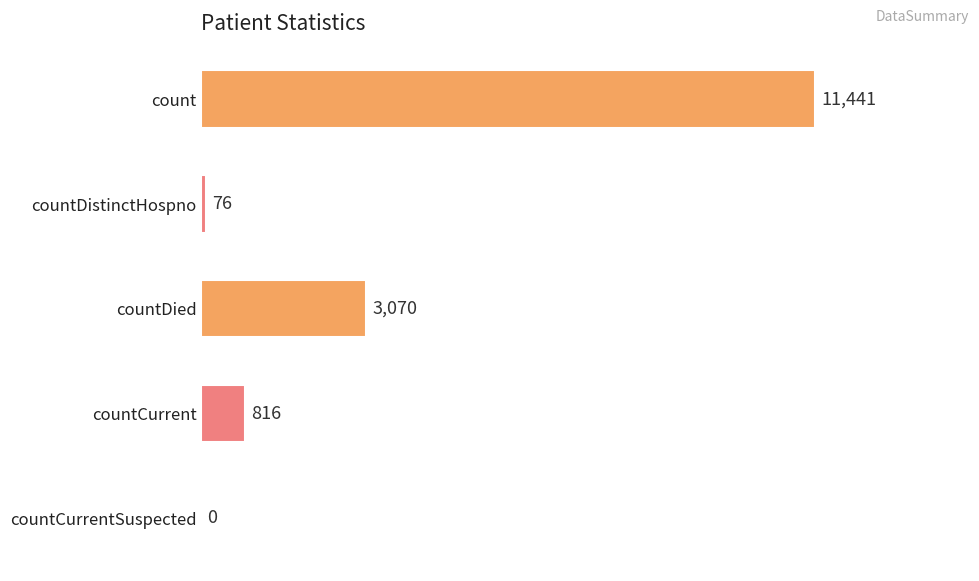

Which has a higher value, countCurrentSuspected or count?

count